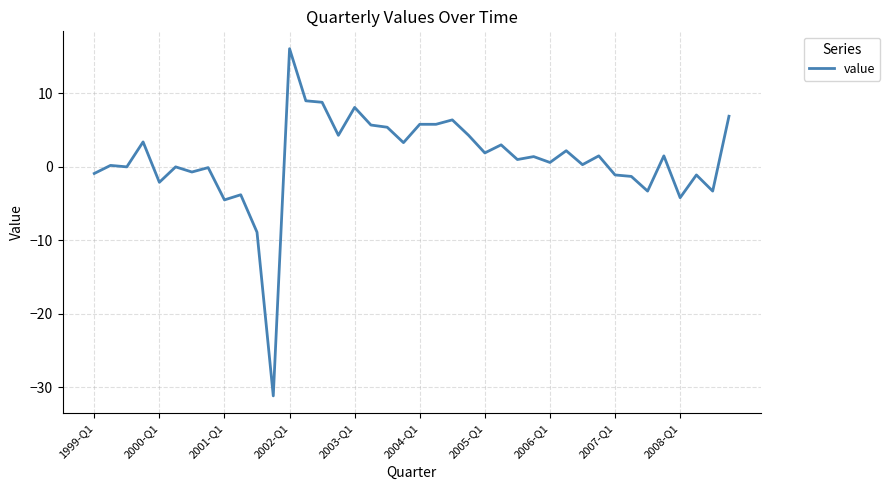

What is the minimum value shown in the chart?

-31.2